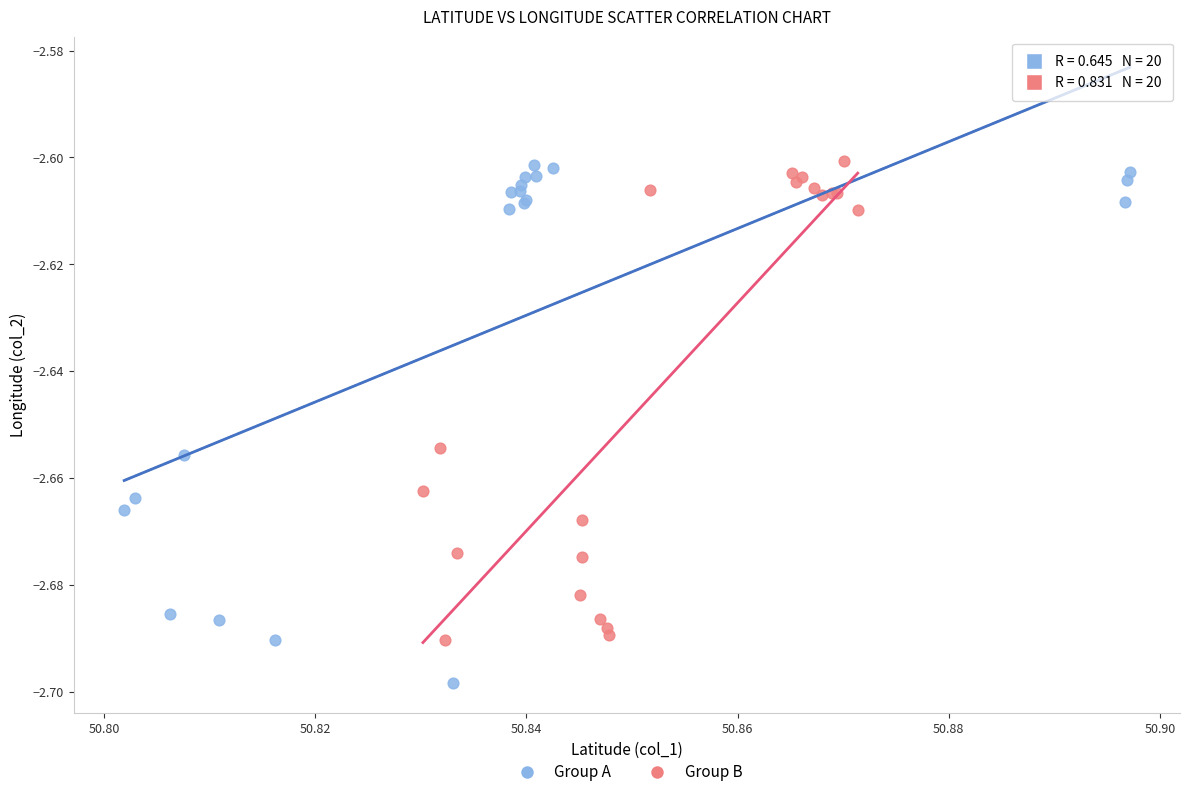

Which series has the widest spread of Y values?

Group A